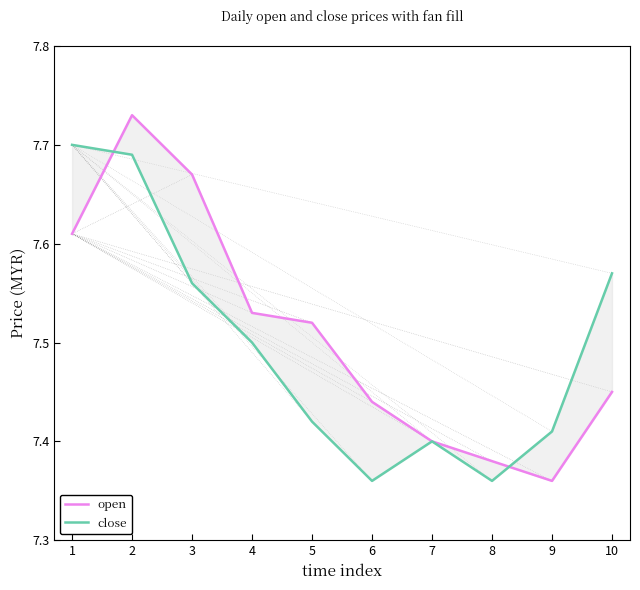

True or false: close has more than 0 points higher than both neighbors.

True